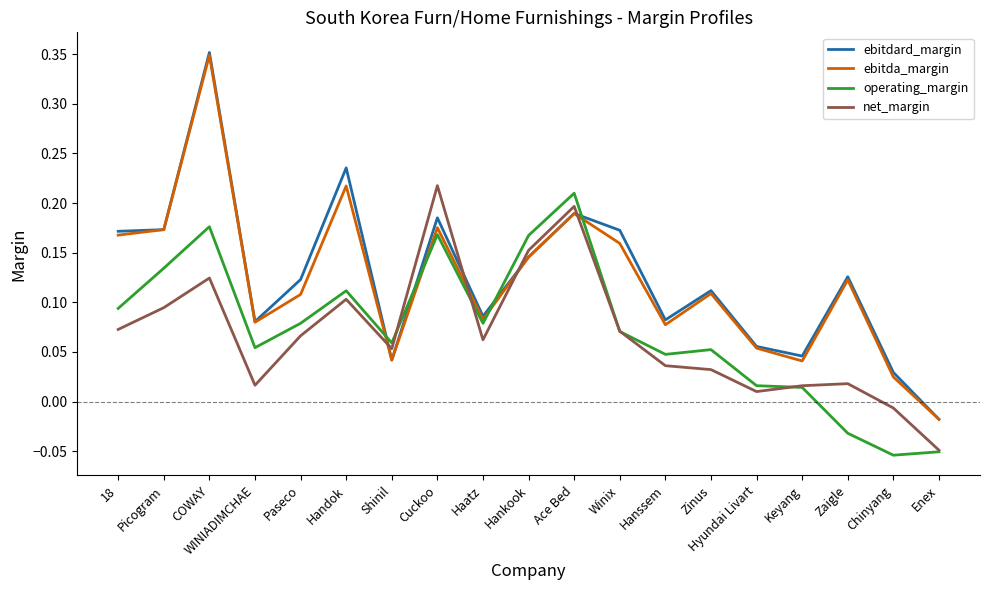

At which category is the sum across all series the highest?

COWAY